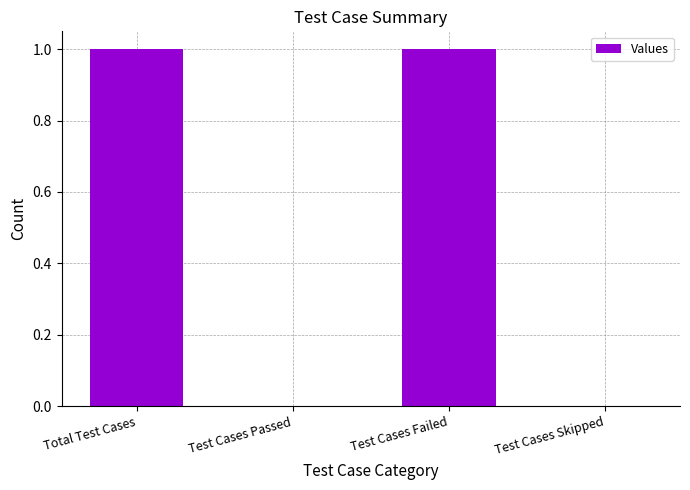

Between Test Cases Passed and Total Test Cases, which is larger?

Total Test Cases